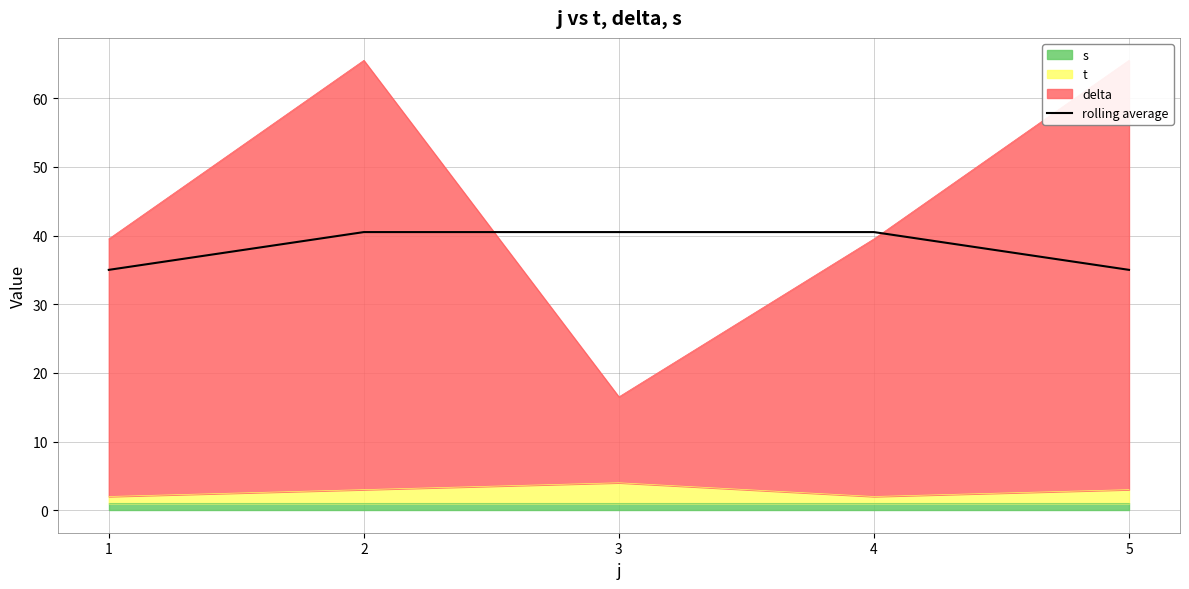

Rank the categories by value from lowest to highest.

1, 5, 2, 3, 4